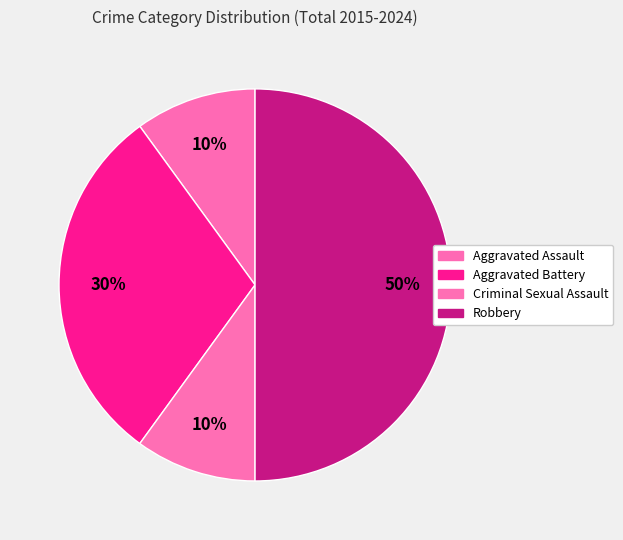

Which category has the smallest portion of the pie?

Aggravated Assault